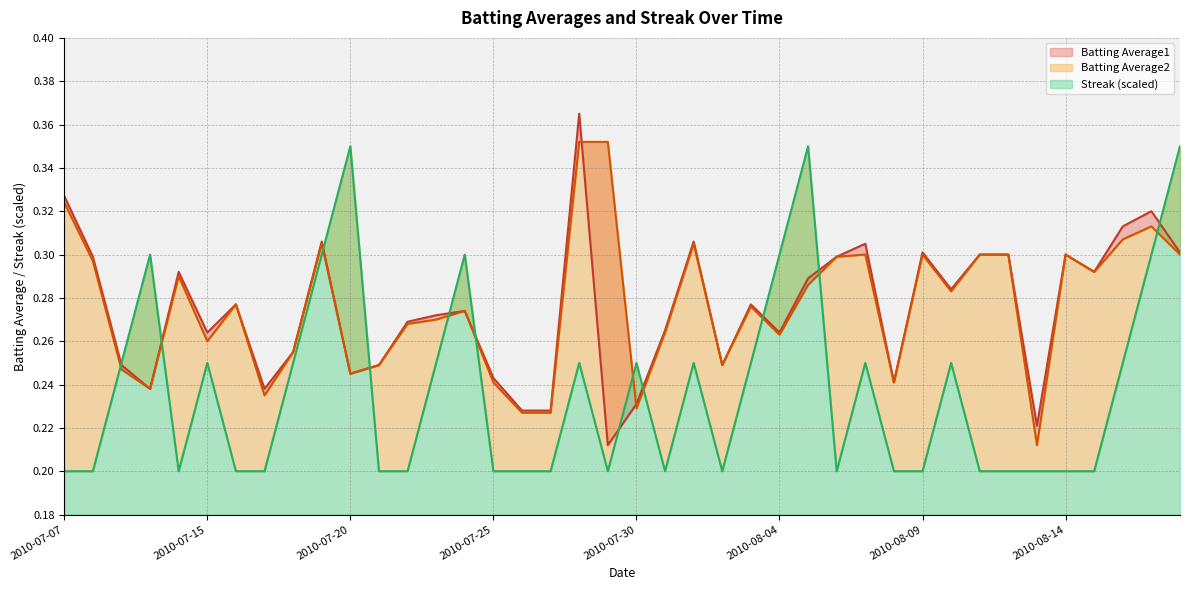

Rank the series at 2010-08-12 from lowest to highest value.

Streak, Batting Average1, Batting Average2